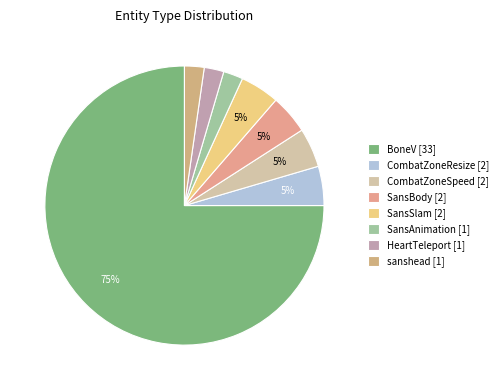

Which slice is the largest?

BoneV